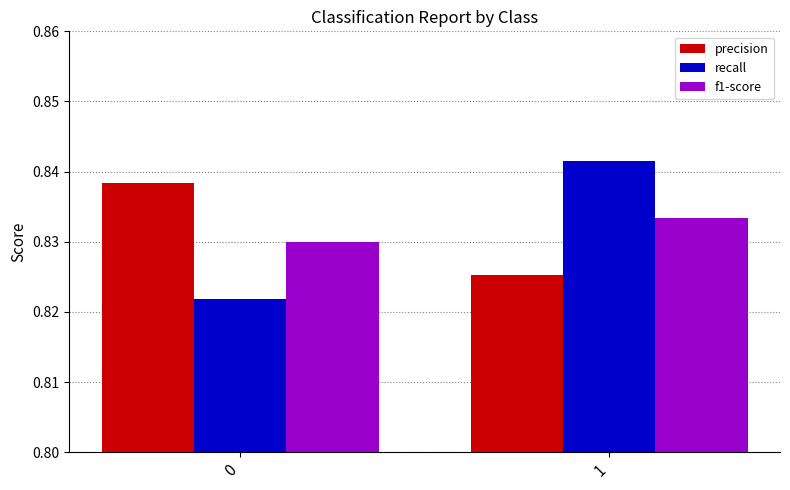

At 0, list the series in order from smallest to largest.

recall, f1-score, precision